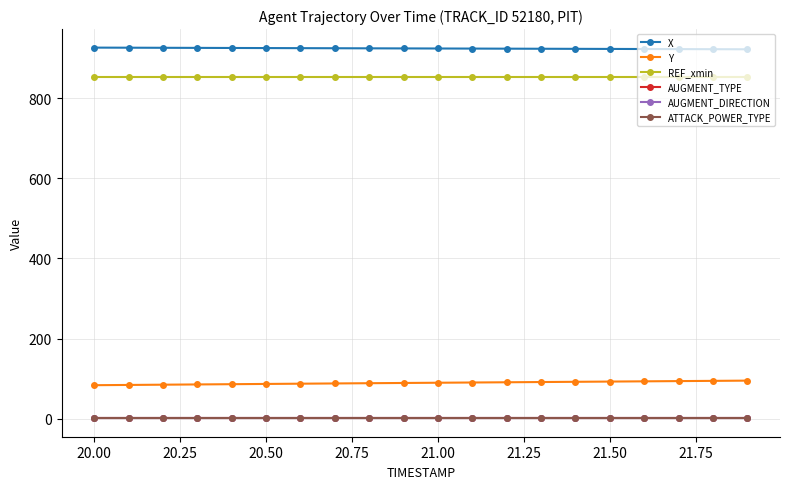

Does the chart have visible grid lines?

Yes